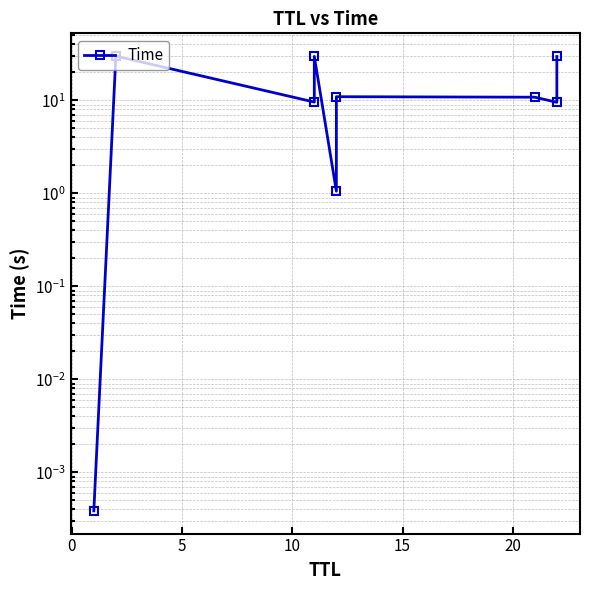

What is the change in value from 0 to 15?

-28.9